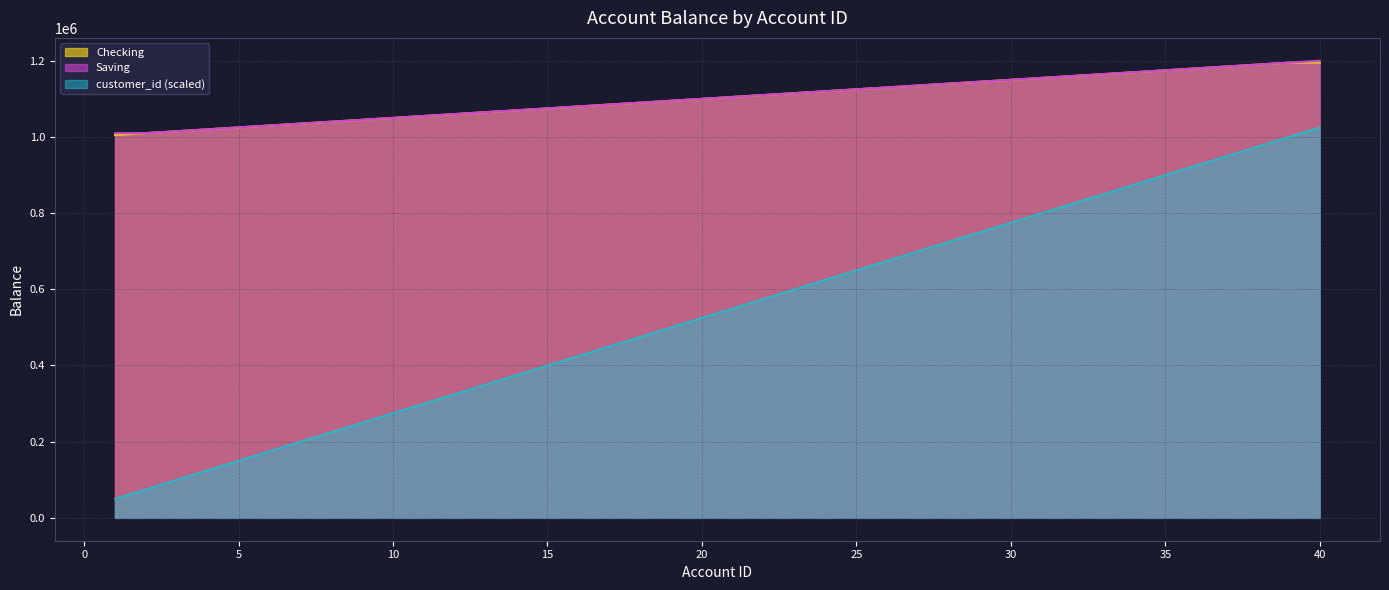

True or false: Checking and customer_id (scaled) cross at least once.

False